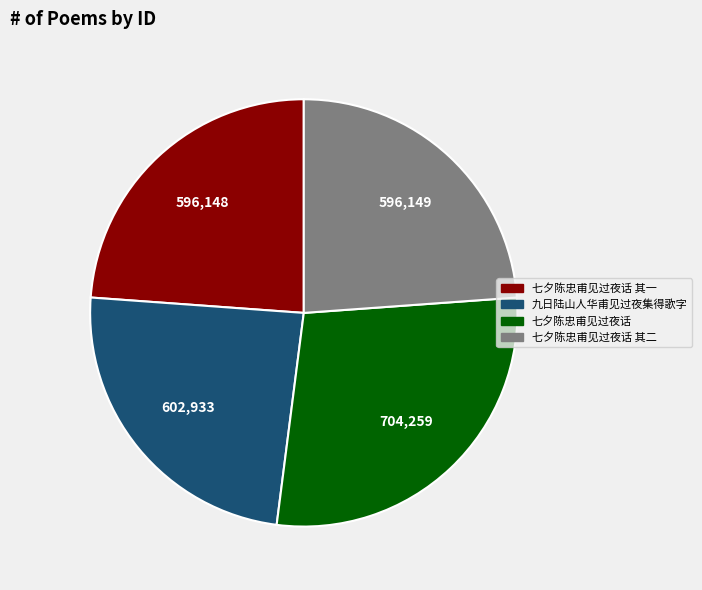

Do 七夕陈忠甫见过夜话 其一 and 七夕陈忠甫见过夜话 其二 together represent more than half of the pie?

No